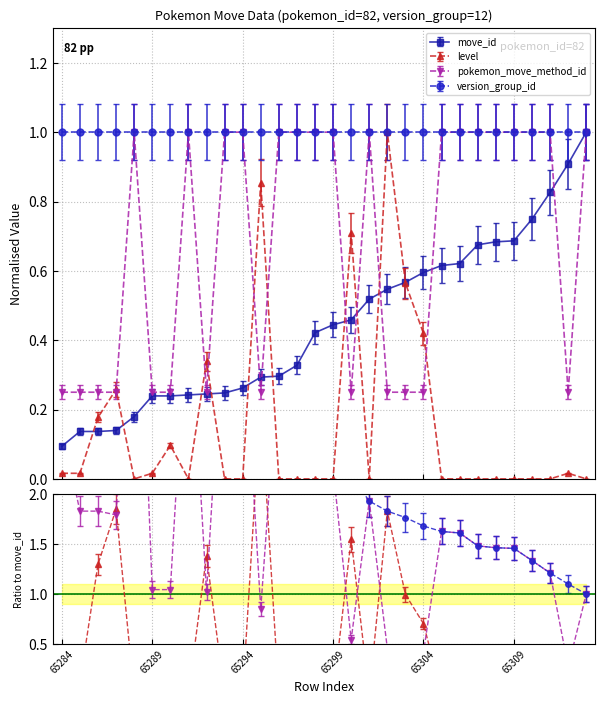

List the labels in order of level value, largest first.

65302, 65295, 65300, 65303, 65304, 65292, 65287, 65286, 65290, 65284, 65285, 65289, 65312, 65288, 65291, 65293, 65294, 65296, 65297, 65298, 65299, 65301, 65305, 65306, 65307, 65308, 65309, 65310, 65311, 65313